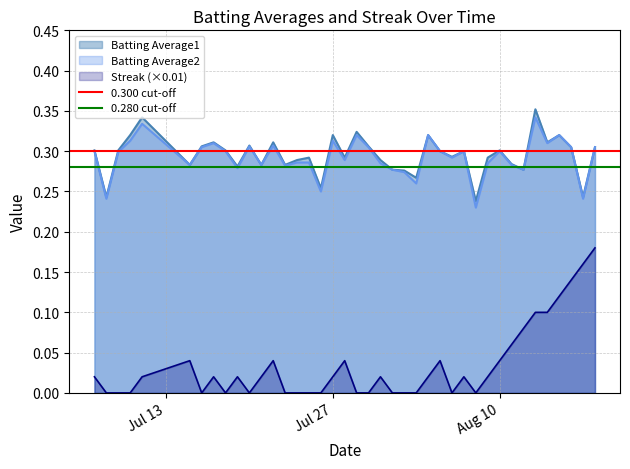

True or false: Batting Average2 and Streak (×0.01) cross at least once.

False